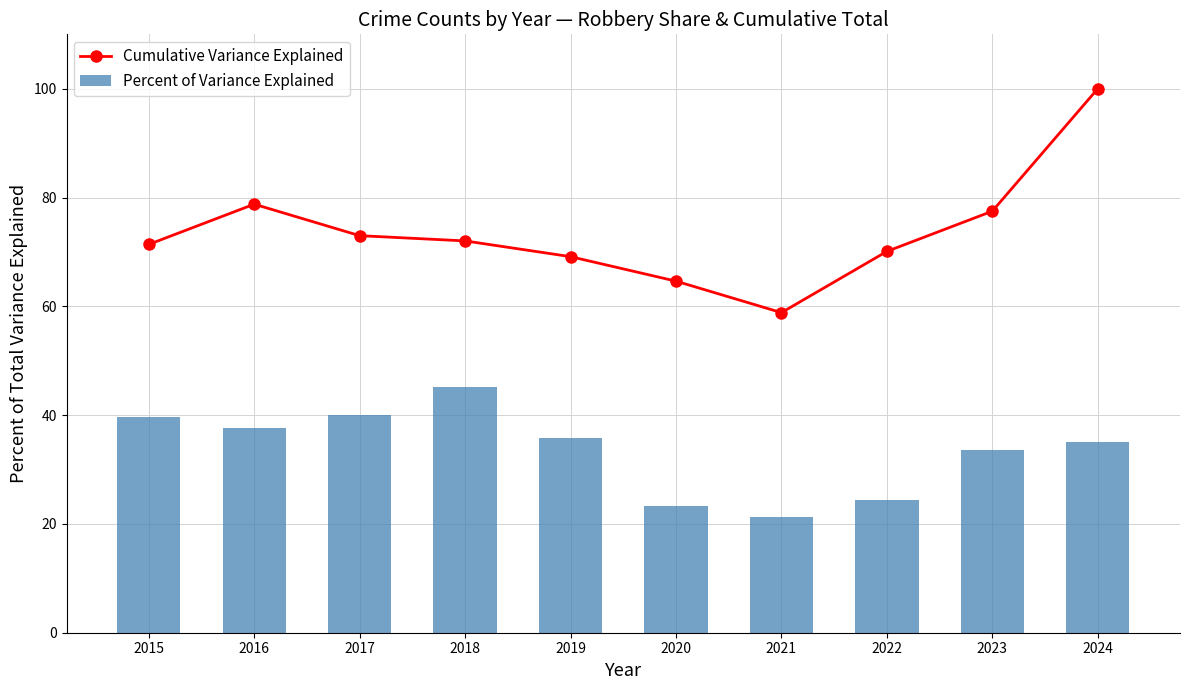

What is the average value of the Percent of Variance Explained series?

33.6